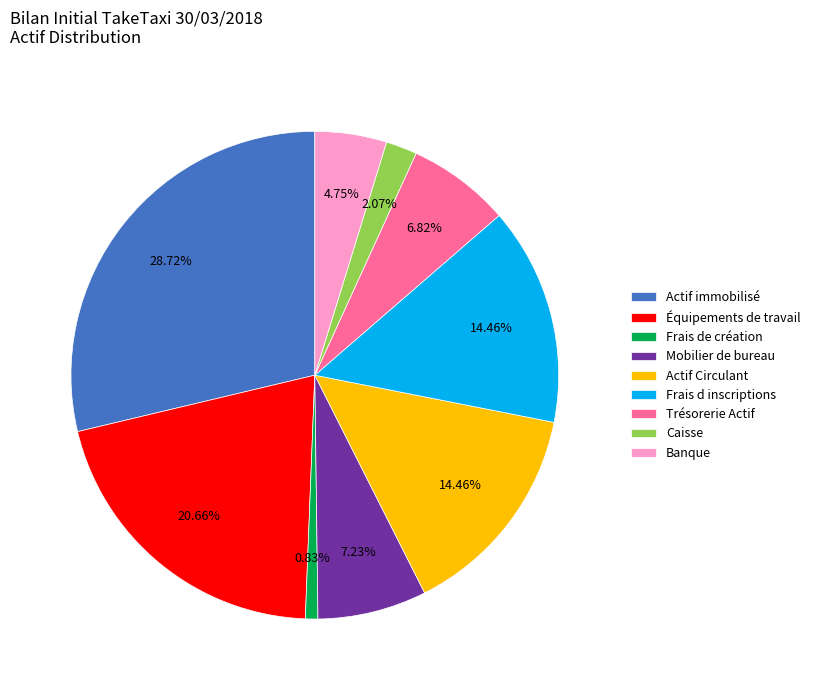

To the nearest percent, what is the combined percentage of Frais de création and Mobilier de bureau?

8%